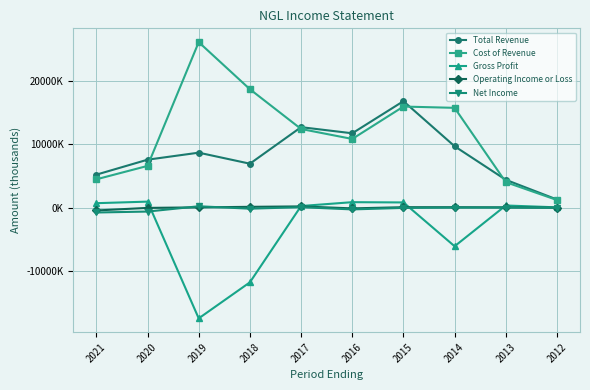

What are all the series names shown in the legend?

Total Revenue, Cost of Revenue, Gross Profit, Operating Income or Loss, Net Income